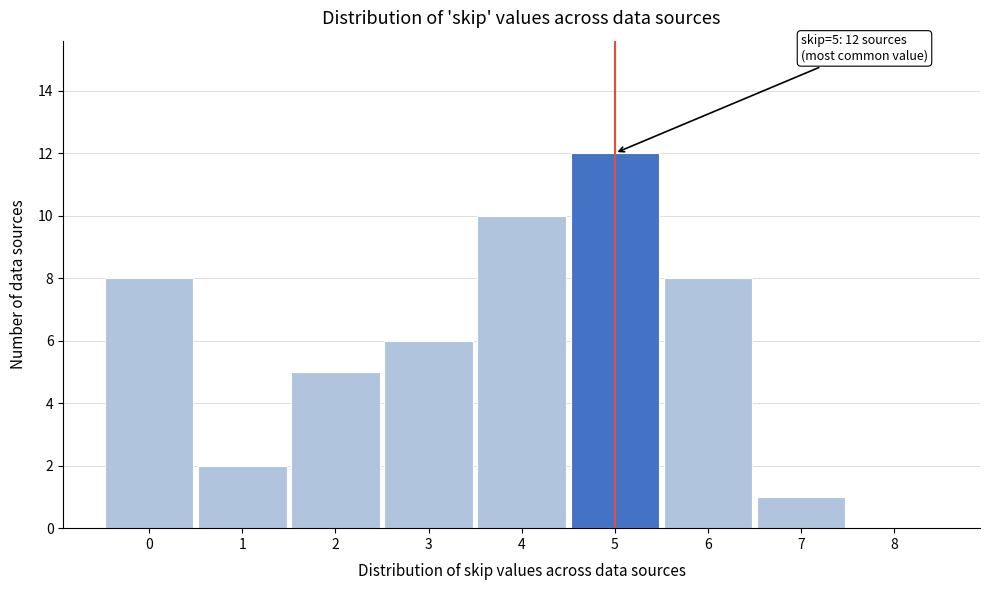

Reading right to left, extract all data points from this chart.

8=0	7=1	6=8	5=12	4=10	3=6	2=5	1=2	0=8